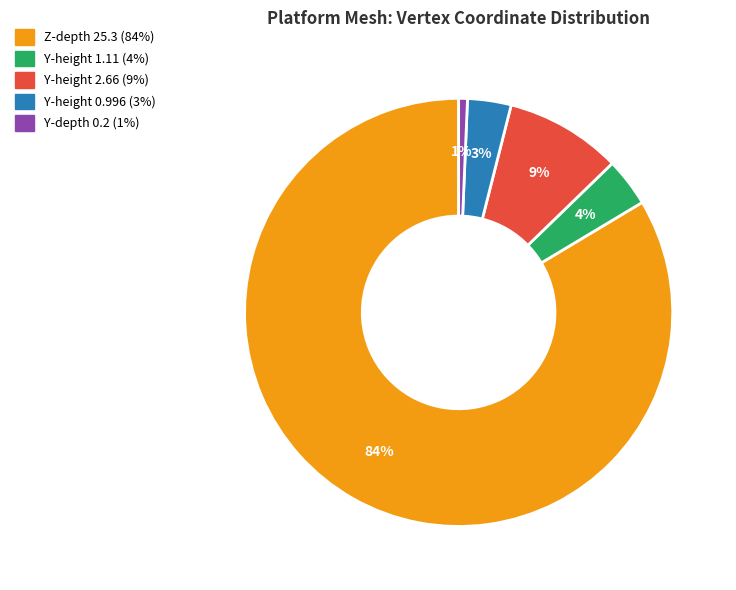

To the nearest percent, what is the average slice percentage?

20%